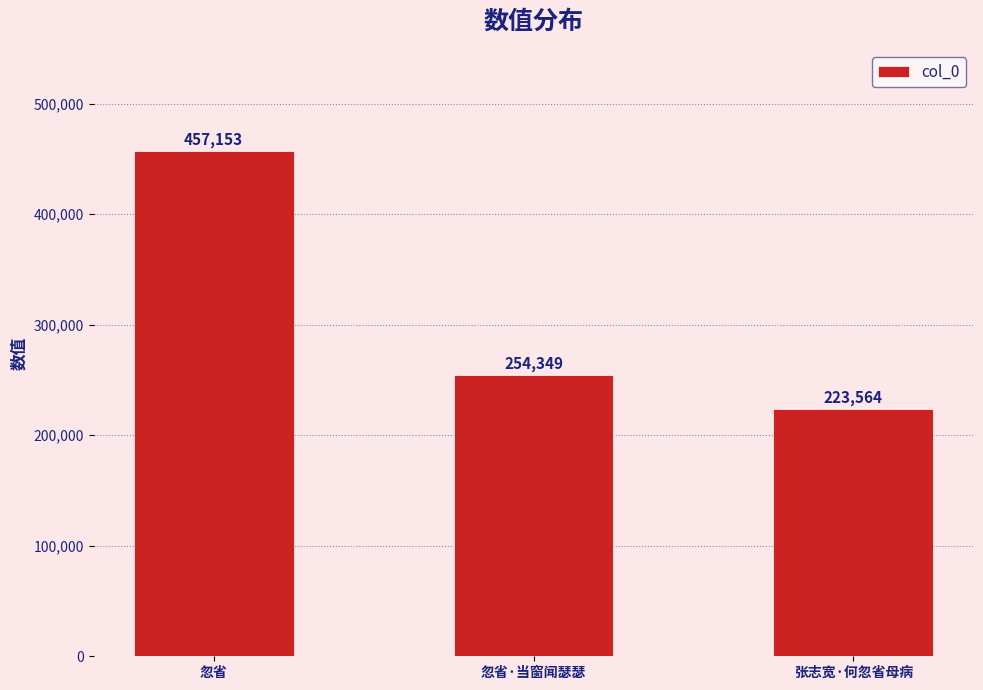

What position from the right is 张志宽·何忽省母病?

1